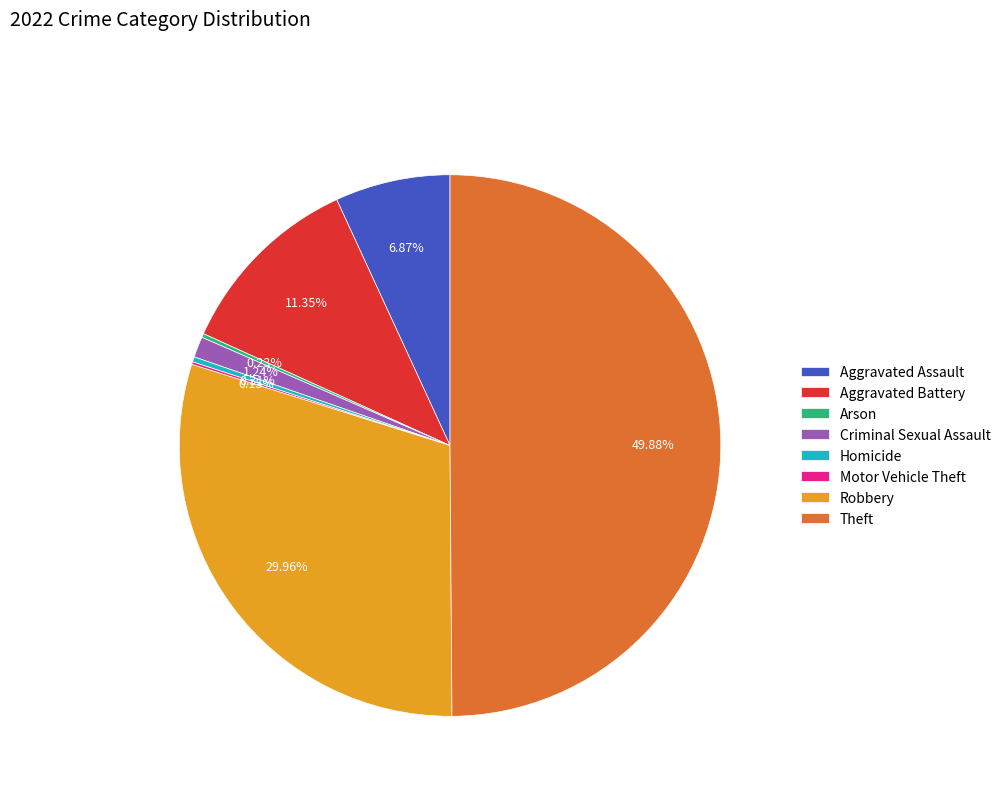

Between Aggravated Battery and Robbery, which is larger?

Robbery